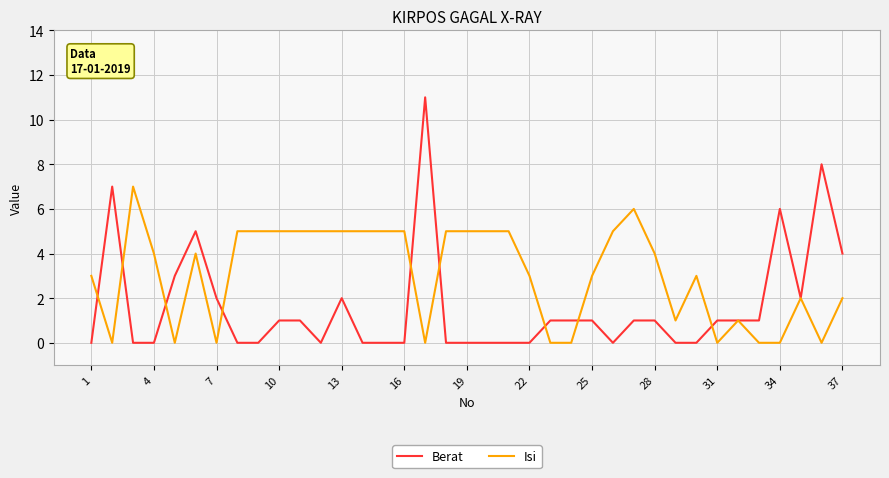

What is the maximum value for Berat?

11